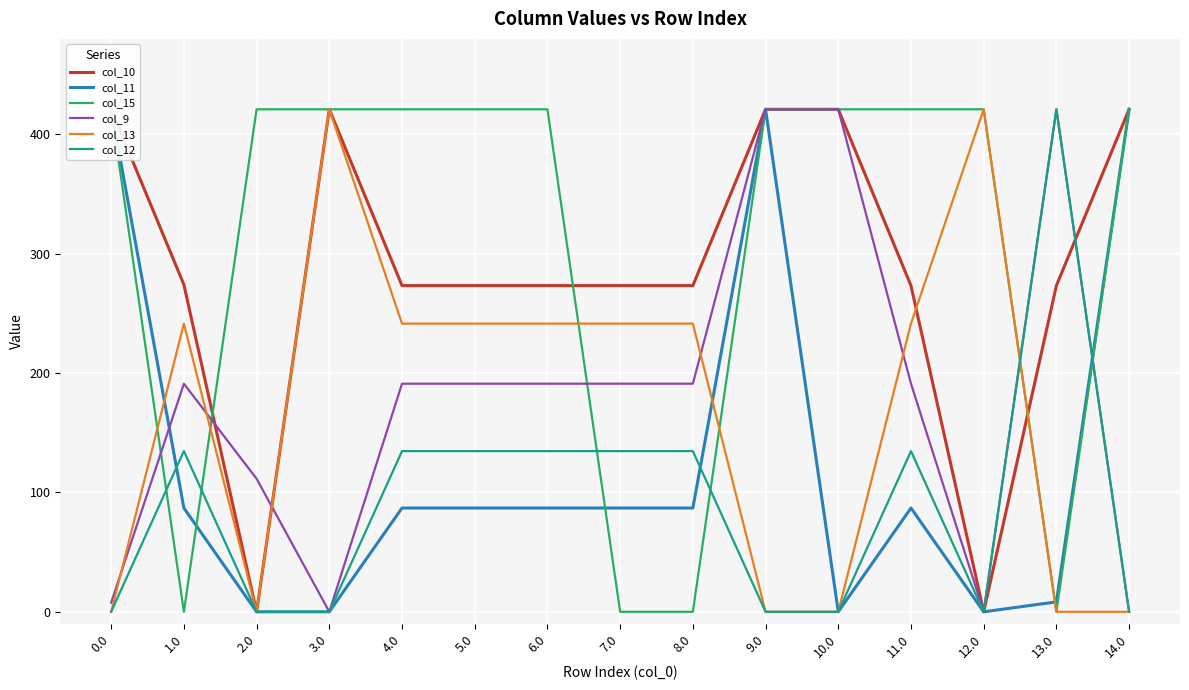

Is this an area chart (filled region under the line)?

No